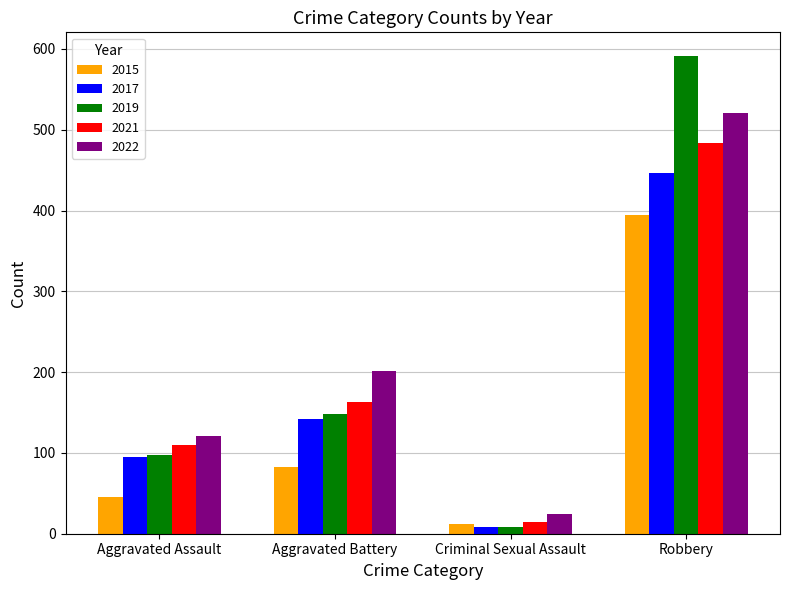

Count the 2017 values in the range 95 to 446.

3